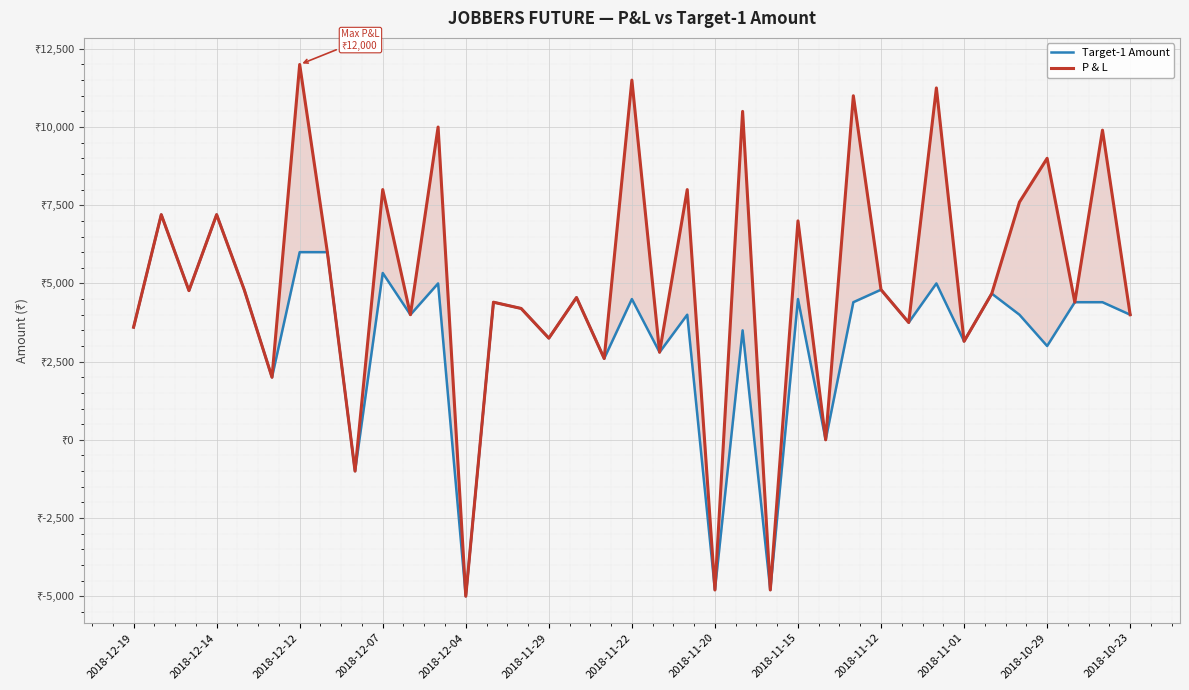

How many interior local valleys does the P & L series have?

14